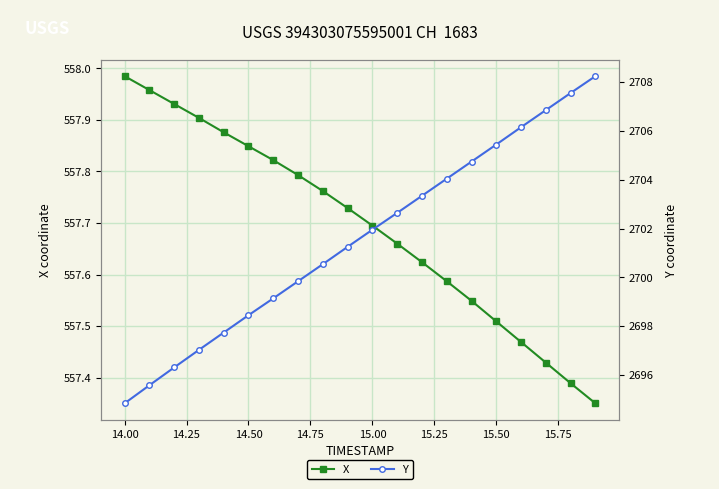

At which label does X reach its peak?

14.00